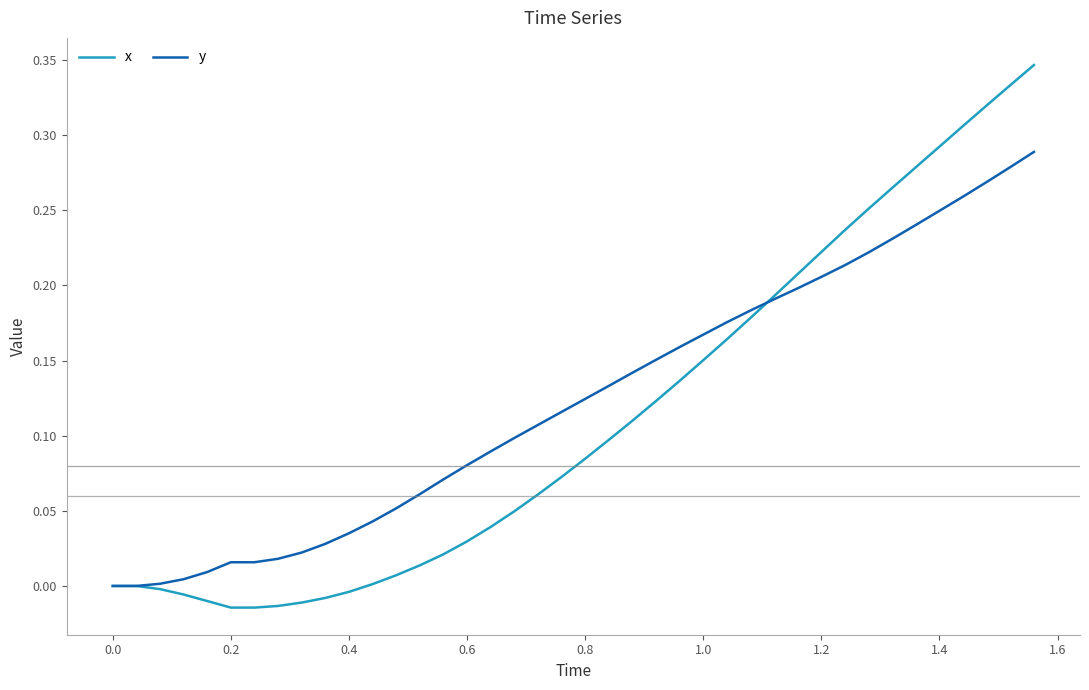

Which series has the widest spread of values?

x